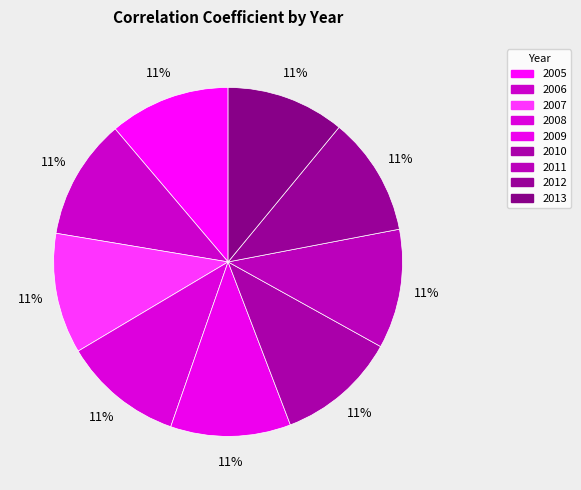

What percentage is NOT represented by 2012?

89.0%